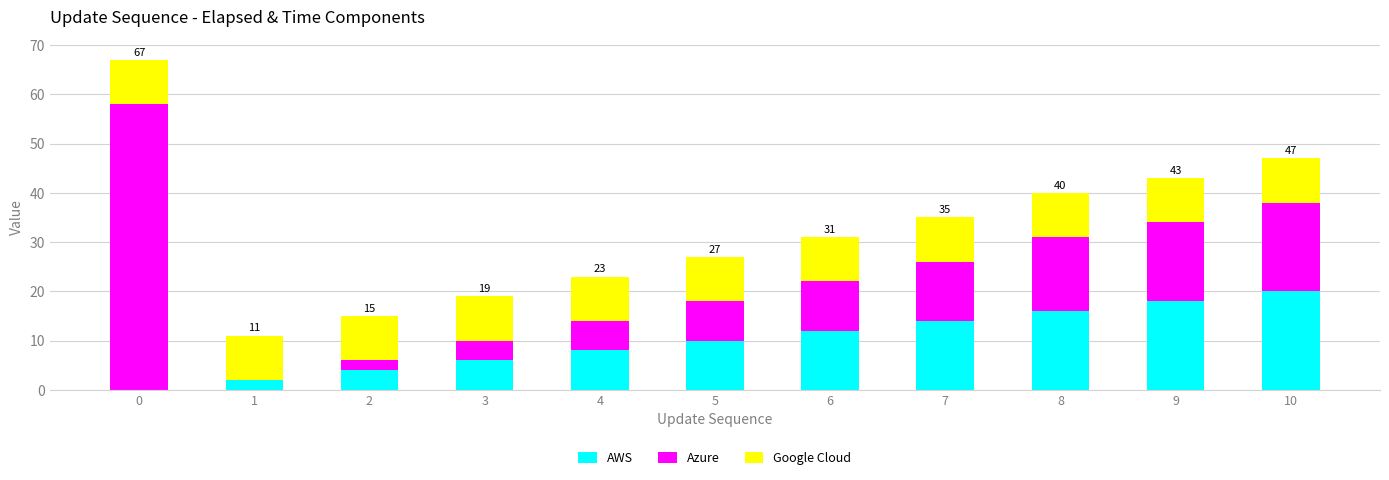

What is the total value across all series at 5?

27